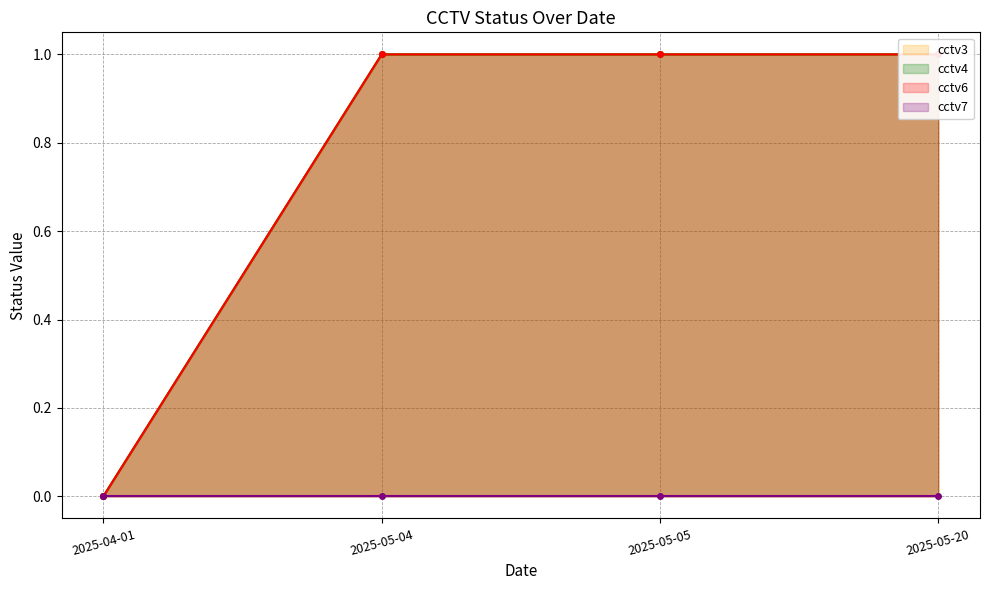

Read the cctv3 value at 2025-05-04.

1